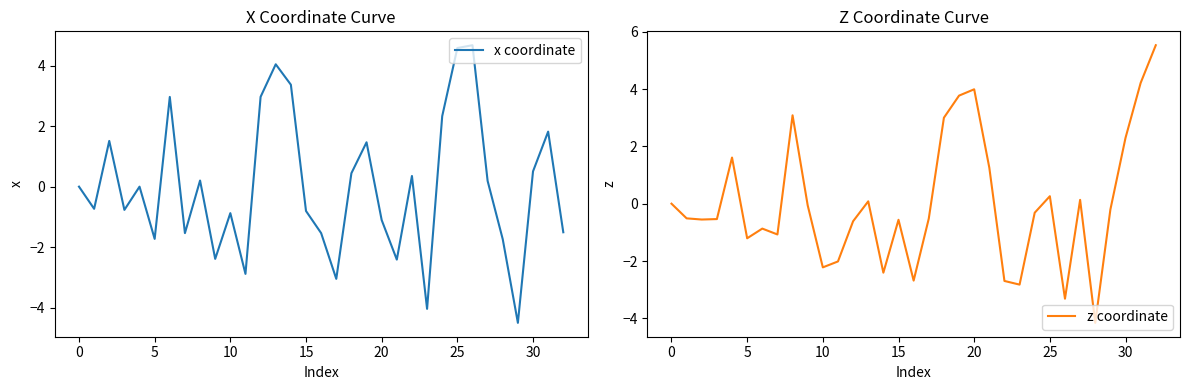

Rank the series at 32 from lowest to highest value.

x coordinate, z coordinate